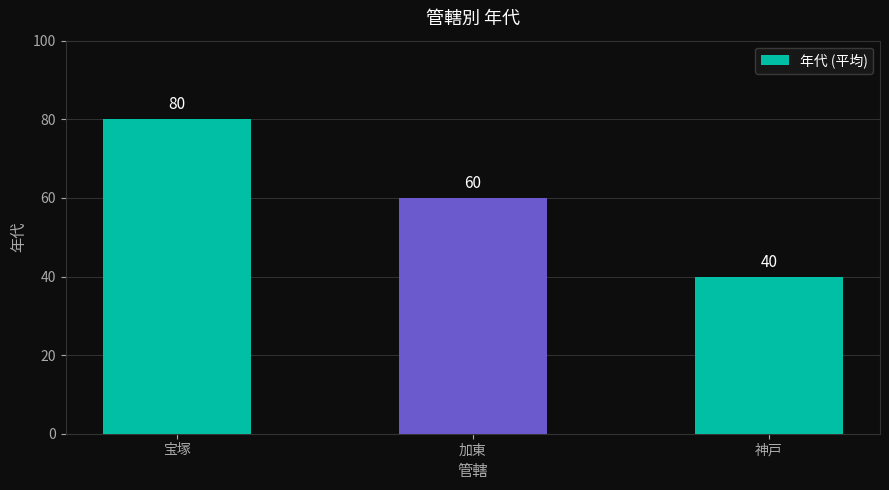

Rank the categories by value from highest to lowest.

宝塚, 加東, 神戸